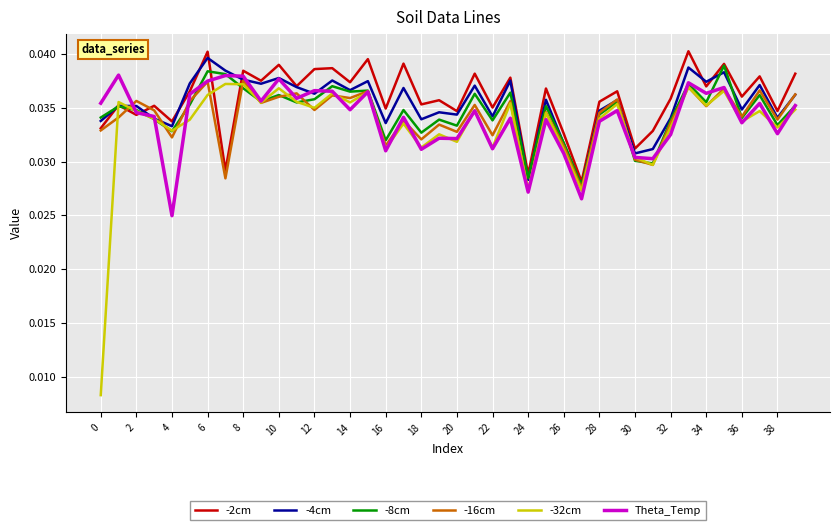

Which series has the largest range (max minus min)?

-32cm